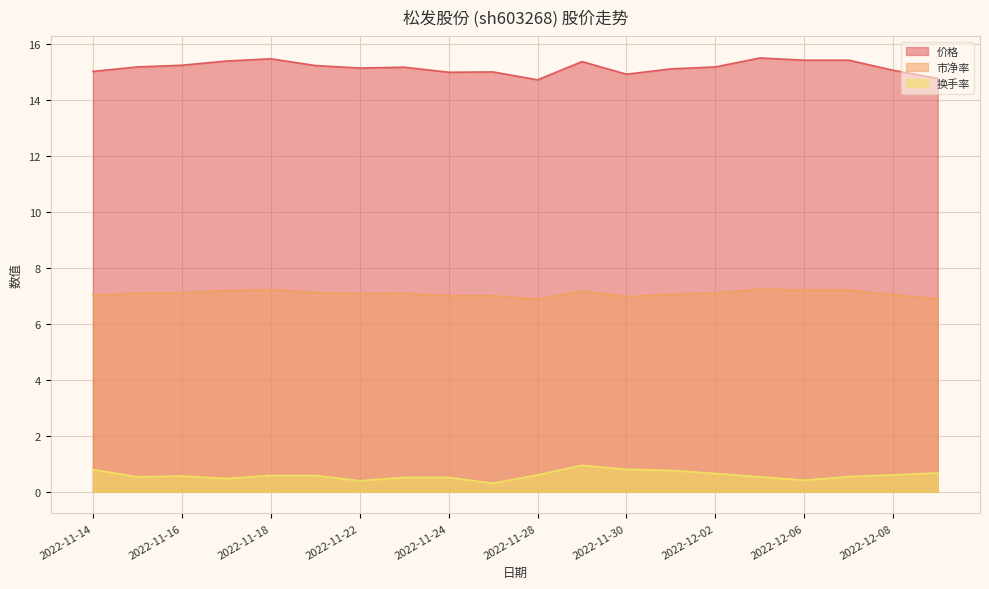

What is the average value of the 换手率 series?

0.6